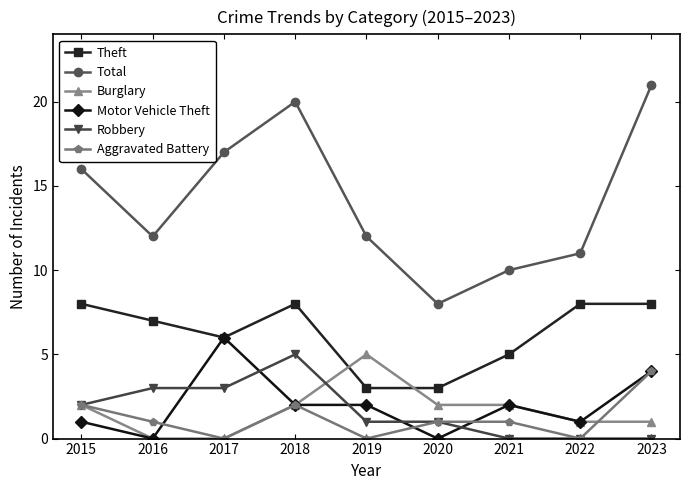

True or false: Theft has a value of 10 at 2017.

False